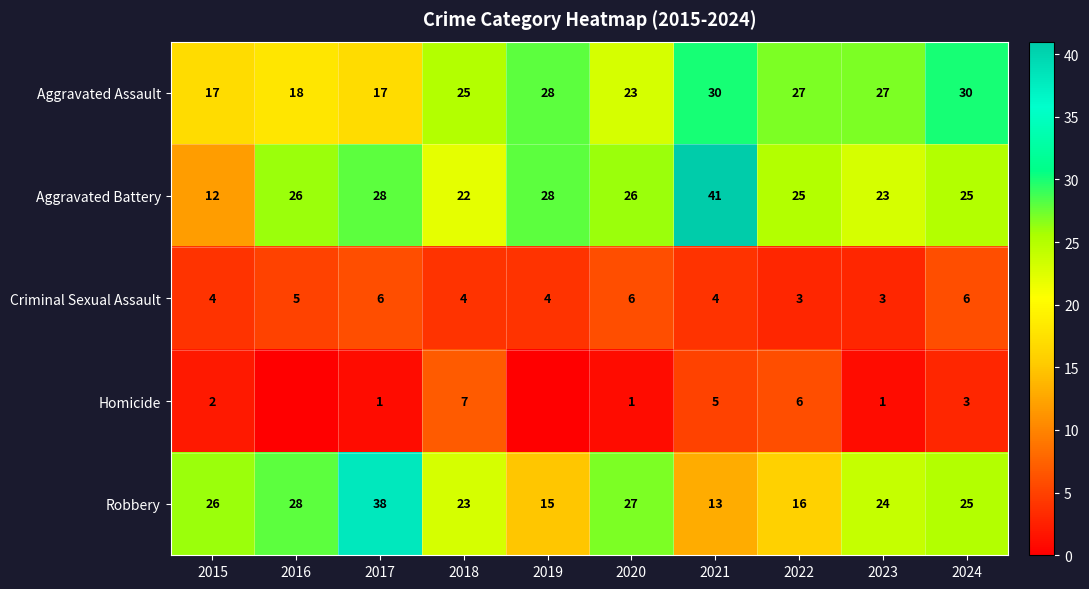

What is the total value across all series at 2023?

78